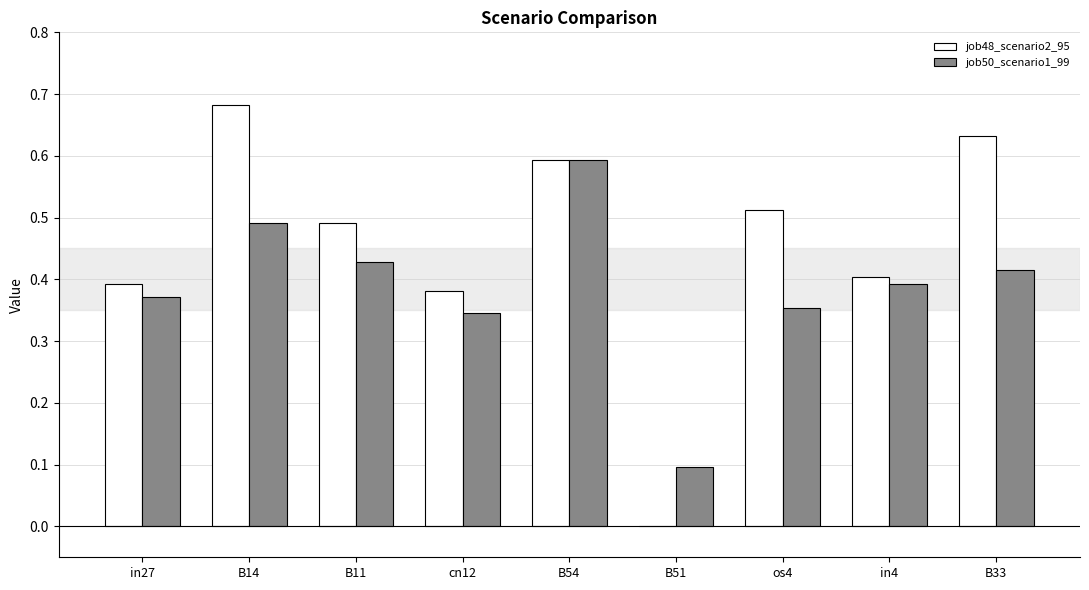

How many values in the job48_scenario2_95 series exceed 0?

8